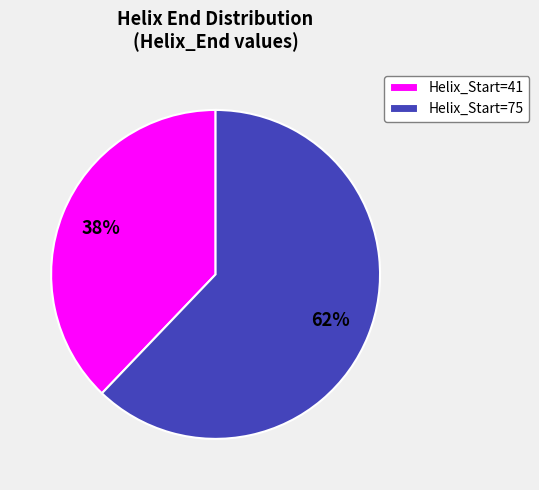

The Helix_Start=75 slice represents 69% of the pie. True or false?

False